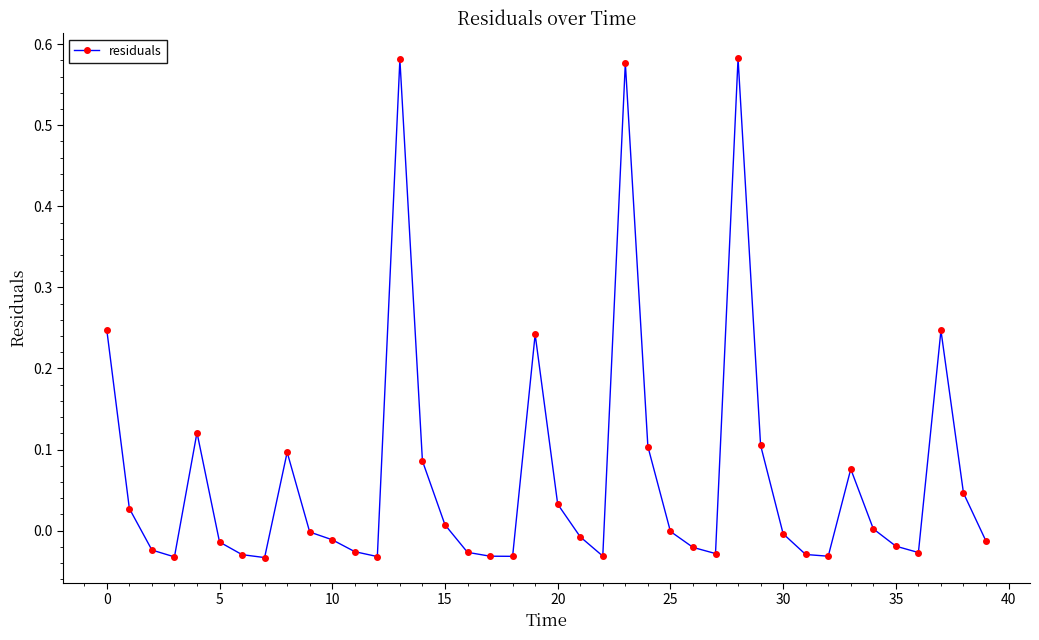

How many categories are shown in the chart?

40